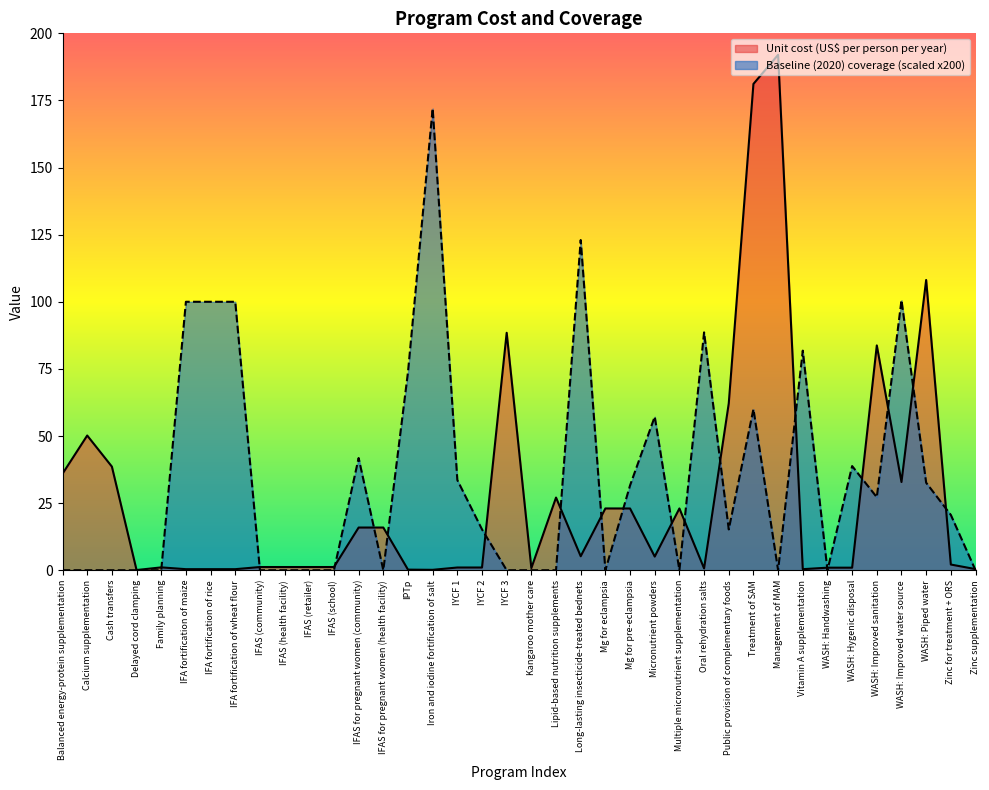

In Unit cost (US$ per person per year), how many points are lower than both neighbors (excluding endpoints)?

8